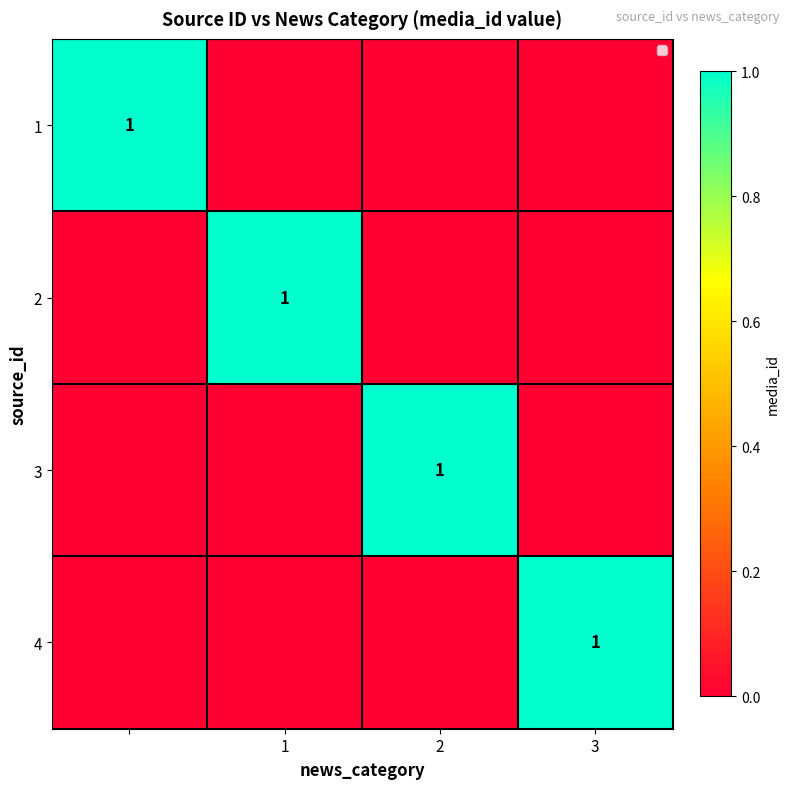

True or false: 3 has a value of 0 at 2.

False